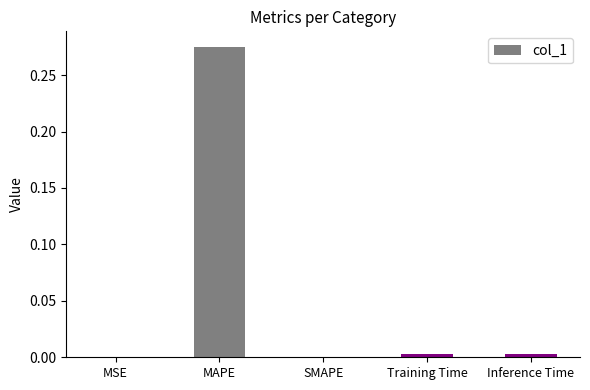

How many categories are shown in the chart?

5